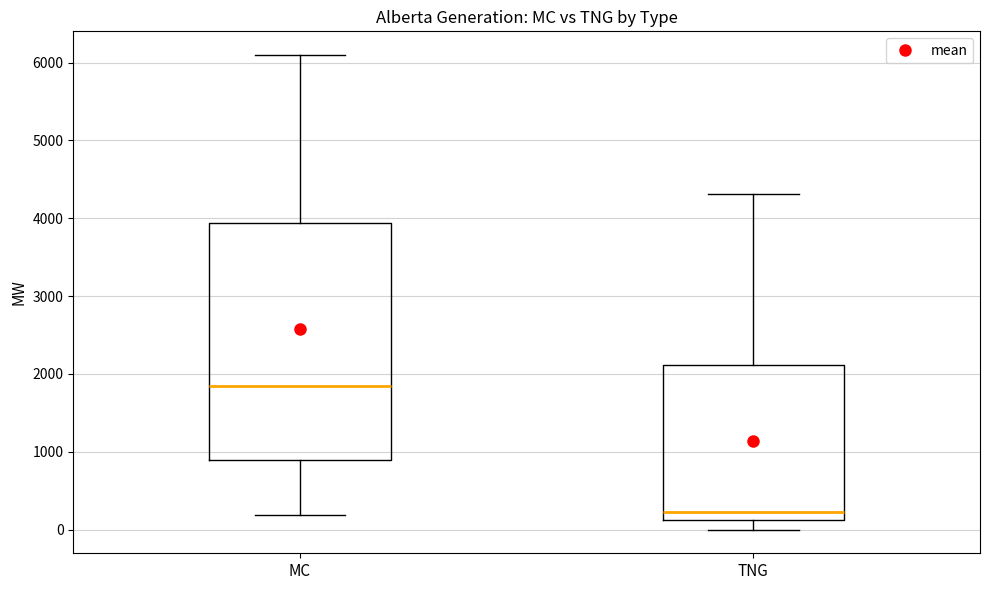

Comparing the boxes themselves (not the whiskers), which one is the tallest?

MC